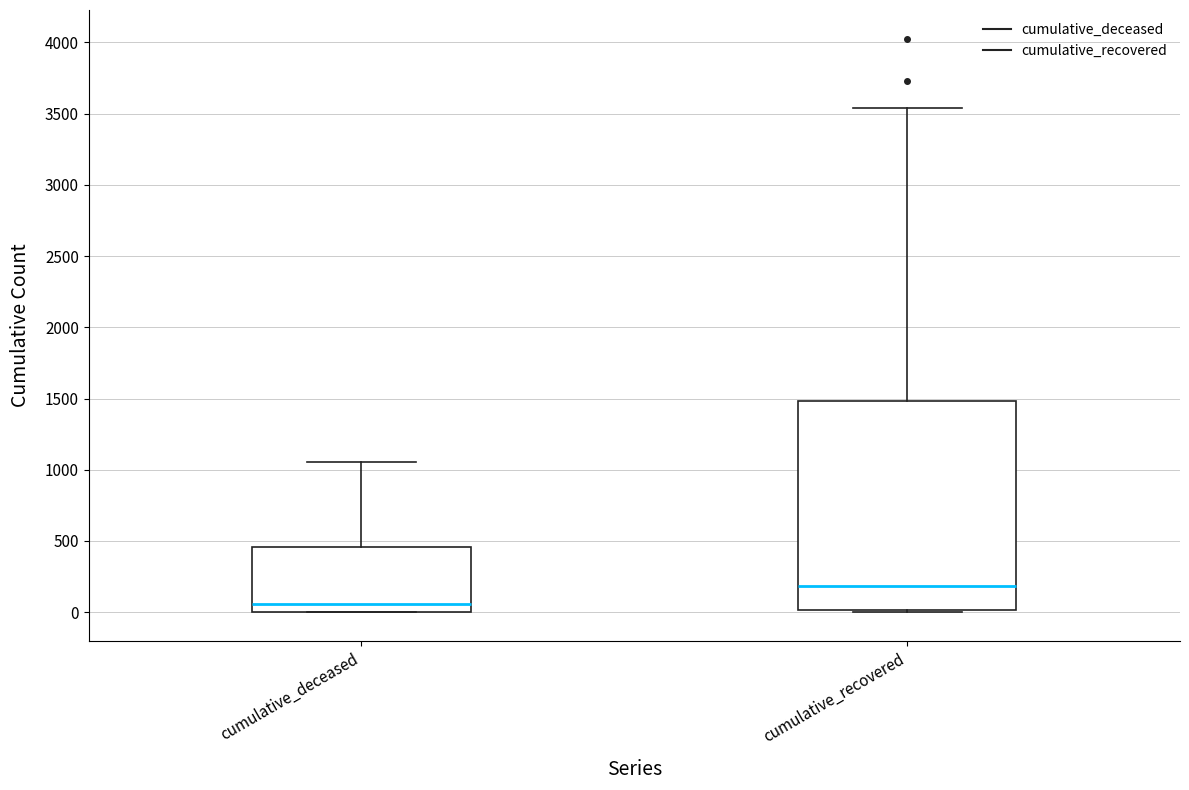

Reading left to right, transcribe this box plot: for each box, give where its median line is, the range the box spans, and where its two whiskers end, as read against the y-axis. The values are not printed on the chart, so give them approximately, as read against the axis.

cumulative_deceased: median 50, box 0 to 450, whiskers 0 to 1050
cumulative_recovered: median 200, box 0 to 1500, whiskers 0 to 3550